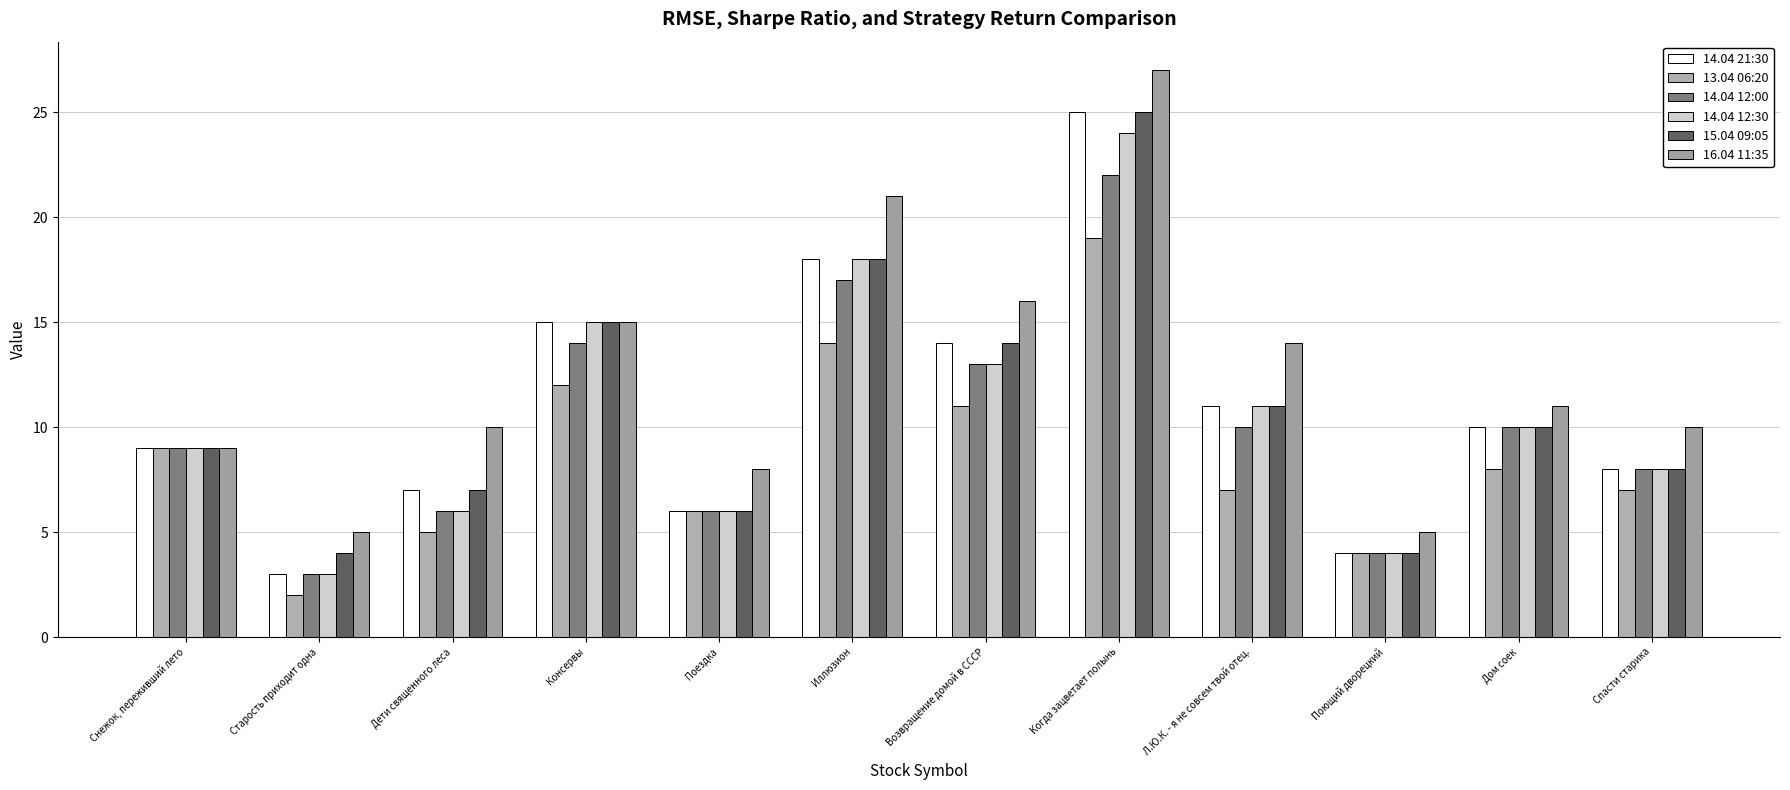

Reading left to right, extract all data points from this chart.

14.04 21:30: 9	3	7	15	6	18	14	25	11	4	10	8
13.04 06:20: 9	2	5	12	6	14	11	19	7	4	8	7
14.04 12:00: 9	3	6	14	6	17	13	22	10	4	10	8
14.04 12:30: 9	3	6	15	6	18	13	24	11	4	10	8
15.04 09:05: 9	4	7	15	6	18	14	25	11	4	10	8
16.04 11:35: 9	5	10	15	8	21	16	27	14	5	11	10